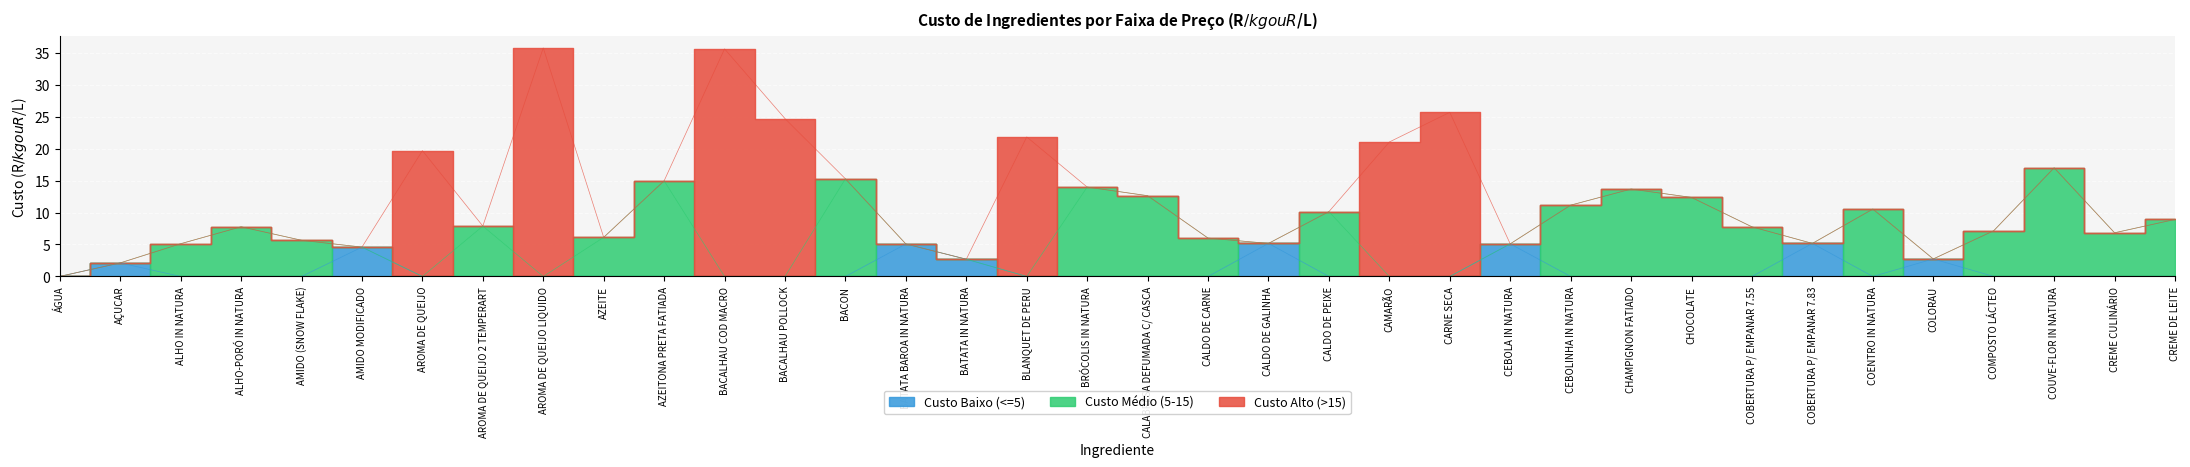

Reading right to left, transcribe all the data shown in this chart.

Custo Baixo (<=5): 0.0	0.0	0.0	0.0	2.7	0.0	5.2	0.0	0.0	0.0	0.0	5.1	0.0	0.0	0.0	5.2	0.0	0.0	0.0	0.0	2.7	5.1	0.0	0.0	0.0	0.0	0.0	0.0	0.0	0.0	4.6	0.0	0.0	0.0	2.1	0.0
Custo Médio (5-15): 8.9	6.8	17.0	7.2	0.0	10.5	0.0	7.8	12.4	13.7	11.2	0.0	0.0	0.0	10.1	0.0	6.0	12.6	14.0	0.0	0.0	0.0	15.3	0.0	0.0	15.0	6.1	0.0	7.9	0.0	0.0	5.7	7.8	5.1	0.0	0.0
Custo Alto (>15): 0.0	0.0	0.0	0.0	0.0	0.0	0.0	0.0	0.0	0.0	0.0	0.0	25.7	21.0	0.0	0.0	0.0	0.0	0.0	21.8	0.0	0.0	0.0	24.7	35.6	0.0	0.0	35.7	0.0	19.7	0.0	0.0	0.0	0.0	0.0	0.0